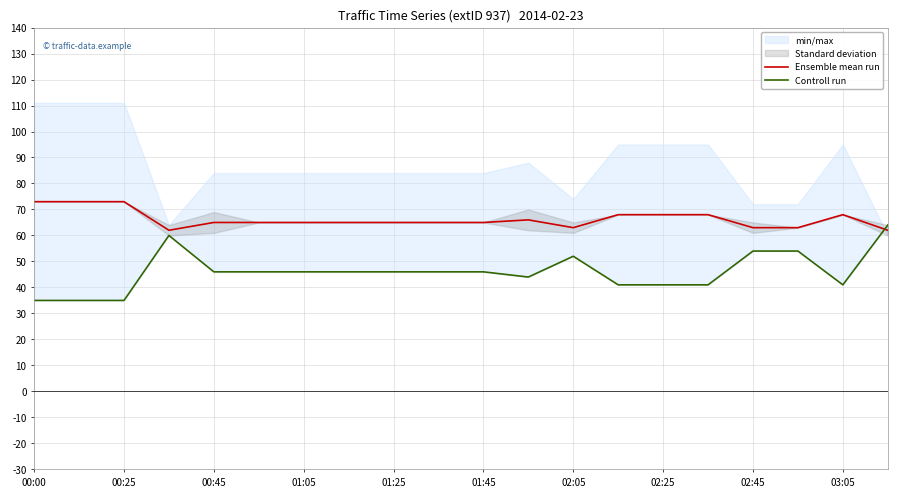

Which series has the largest total across all categories?

Ensemble mean run